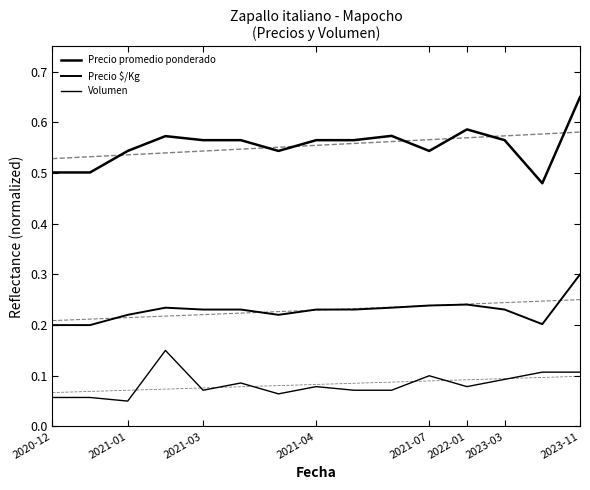

How many distinct data groups are displayed?

3